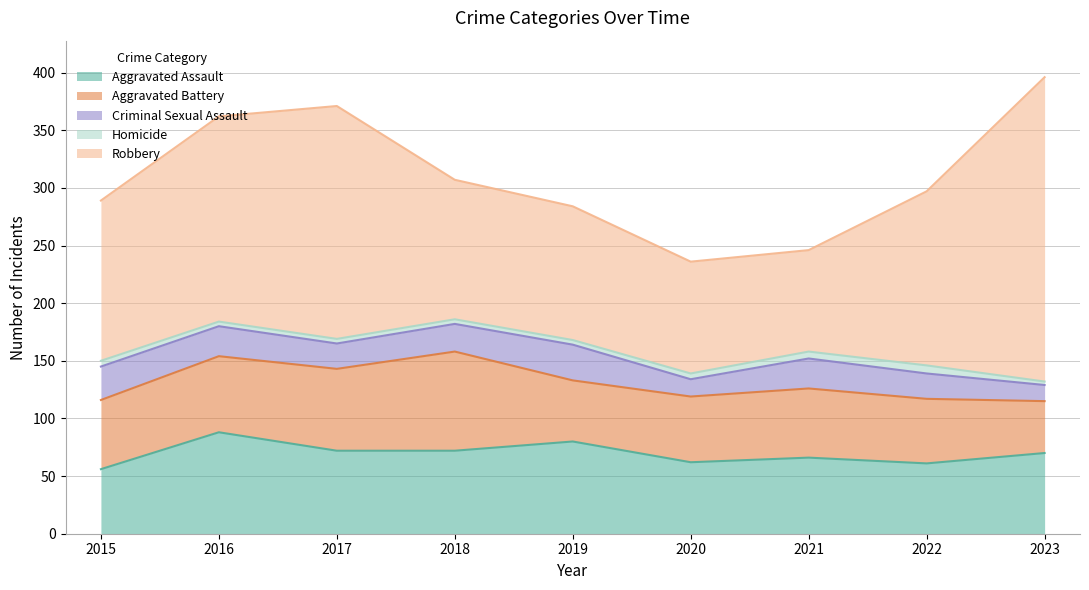

True or false: Criminal Sexual Assault and Robbery cross at least once.

False